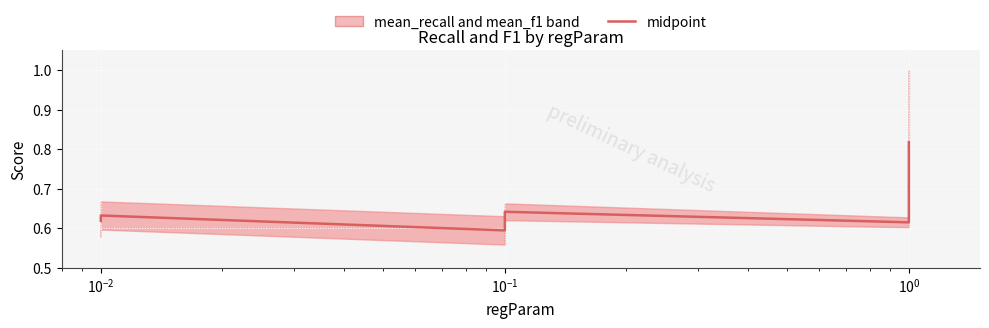

What is the difference between the maximum and minimum values?

0.2